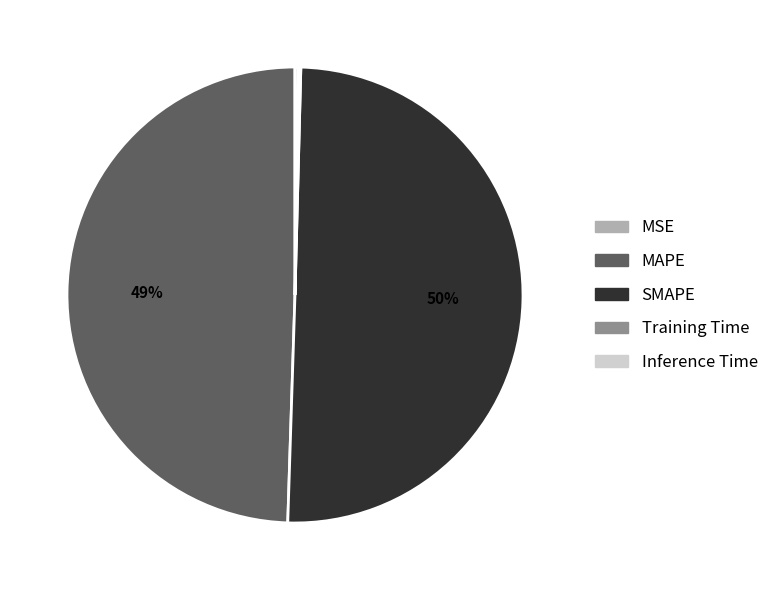

Which category accounts for the majority?

SMAPE